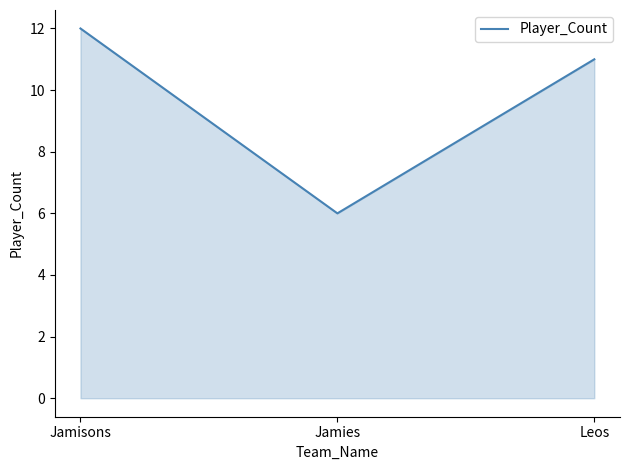

How many distinct data groups are displayed?

1